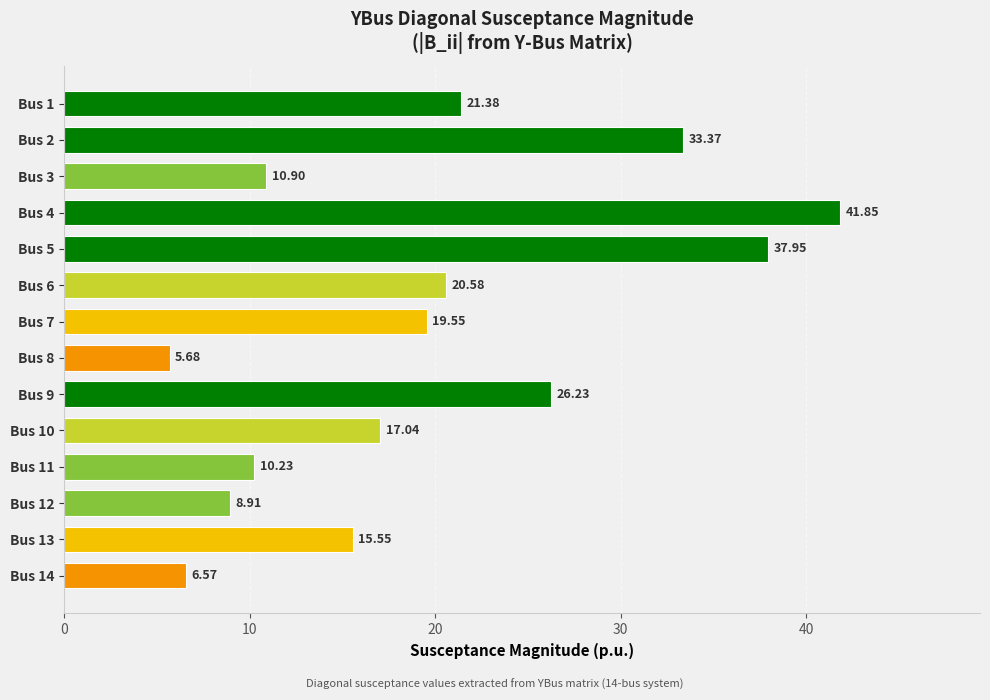

What is the average value?

19.7